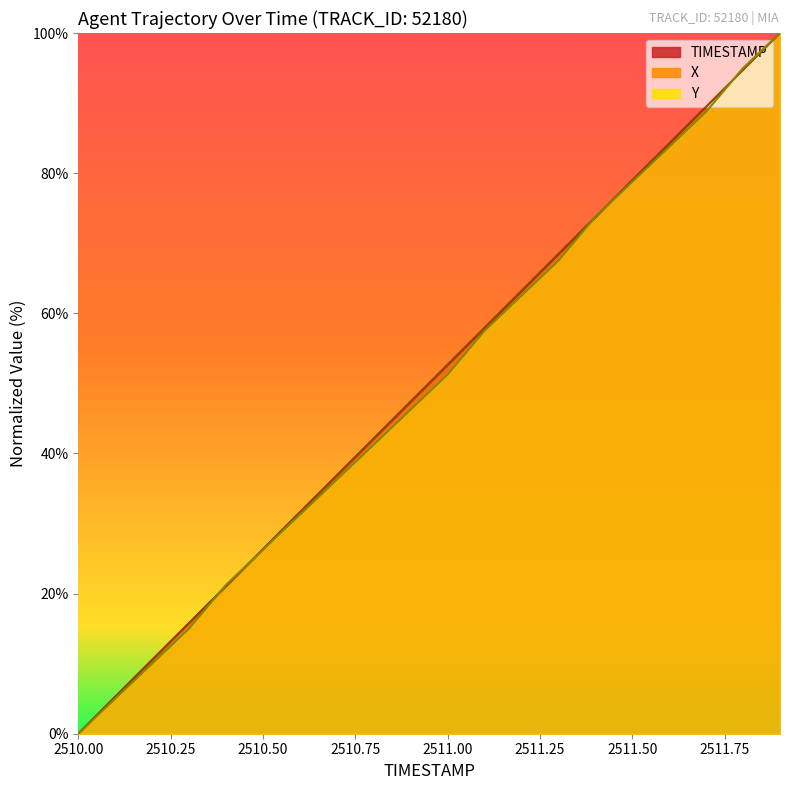

Which series has the largest total across all categories?

X